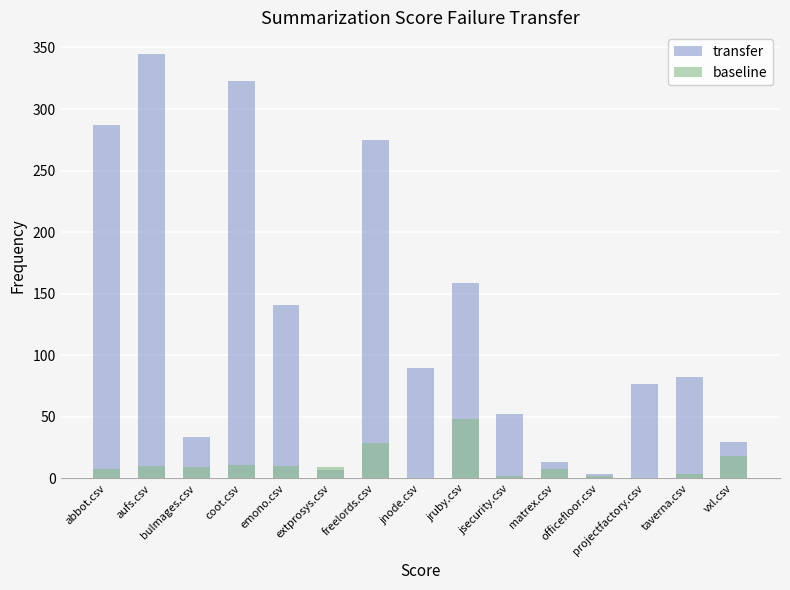

What is the label of the 7th bar from the right?

jruby.csv